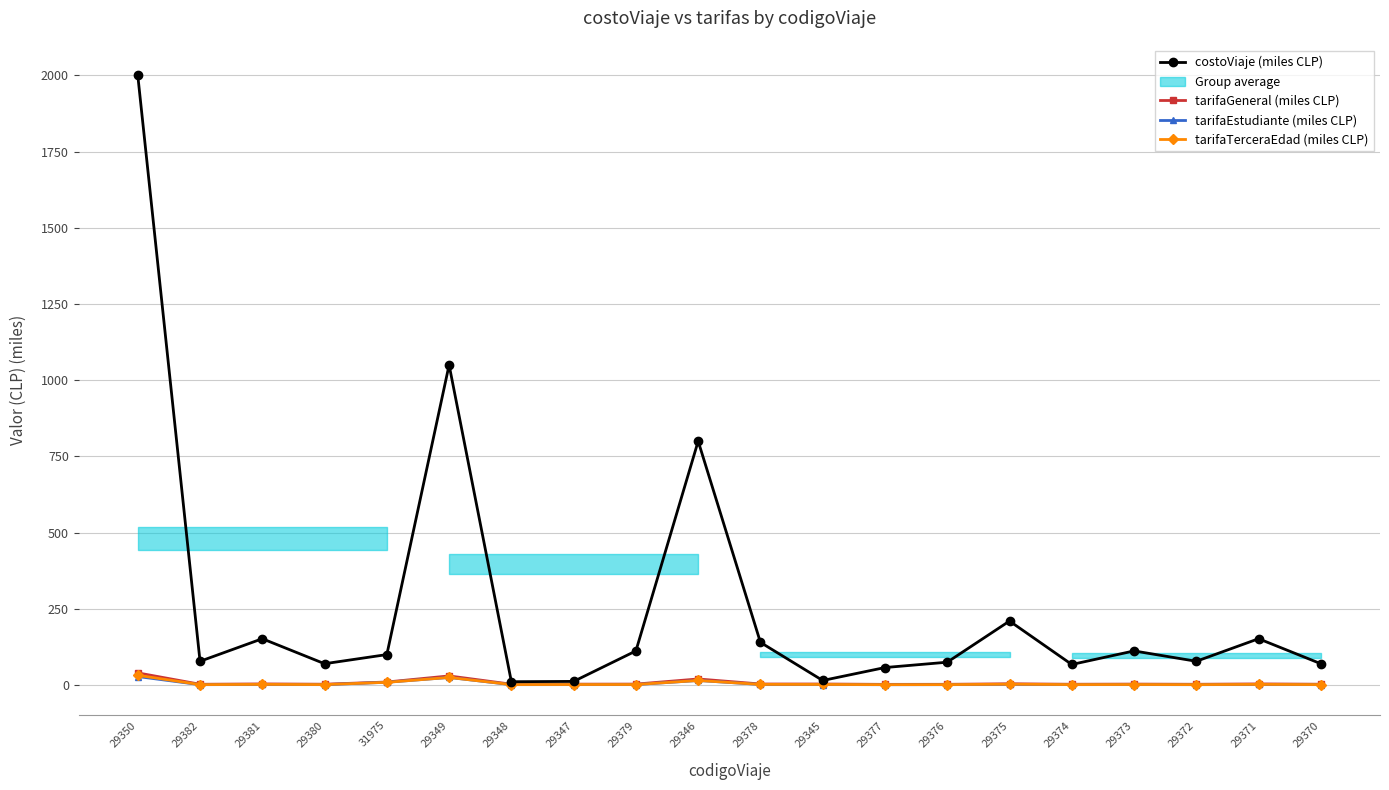

What is the maximum value shown in the chart?

2000.0